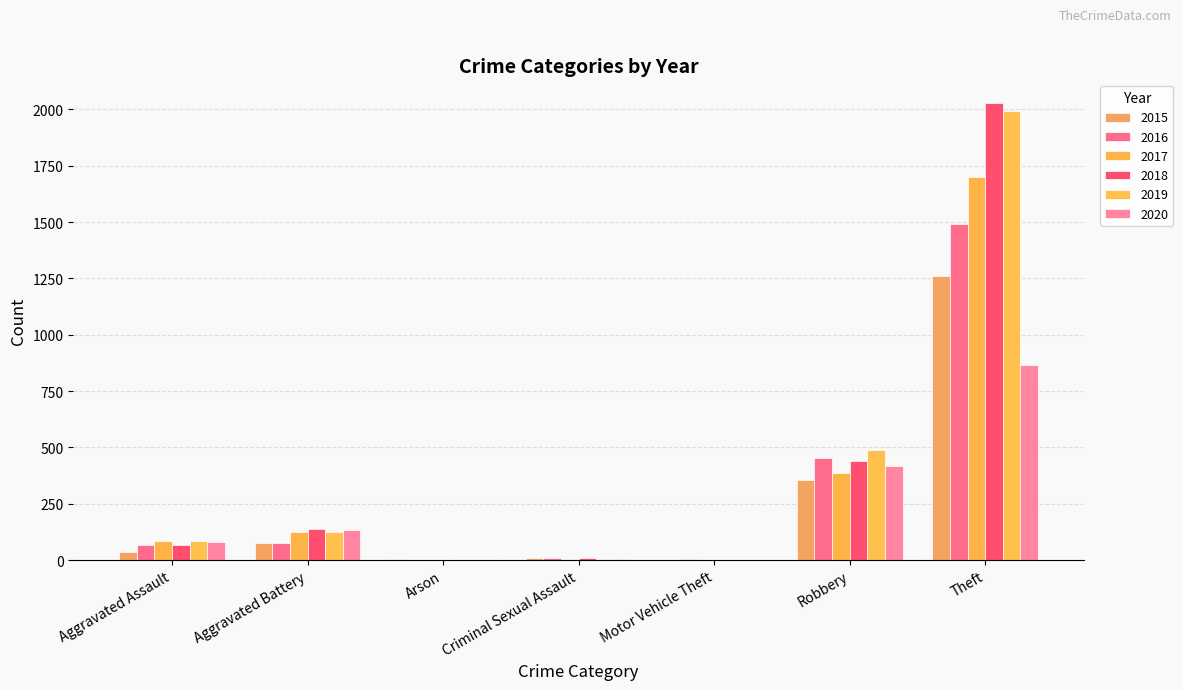

List the series in order of their peak value, highest first.

2018, 2019, 2017, 2016, 2015, 2020